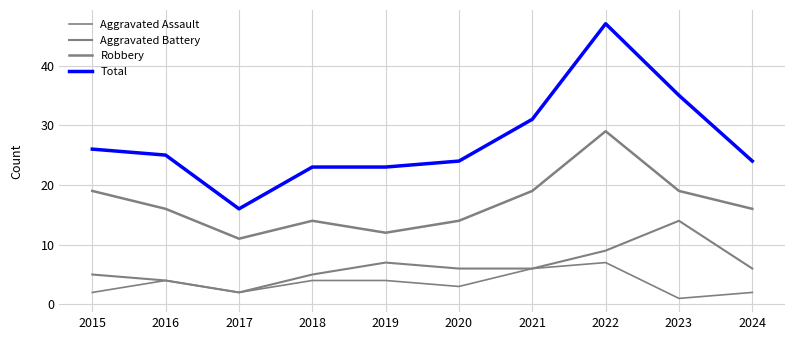

How many lines are shown in the chart?

4